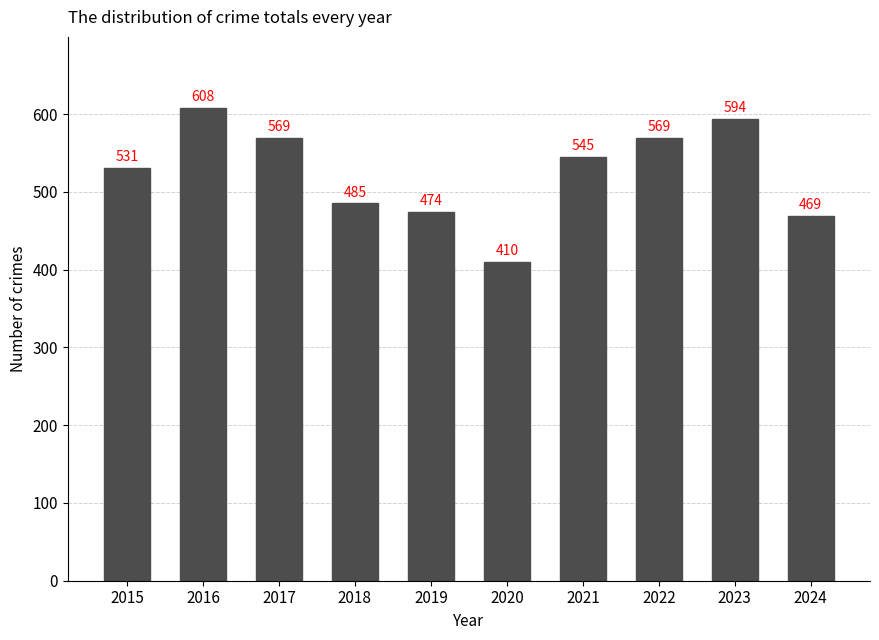

How many data points does each series have?

10